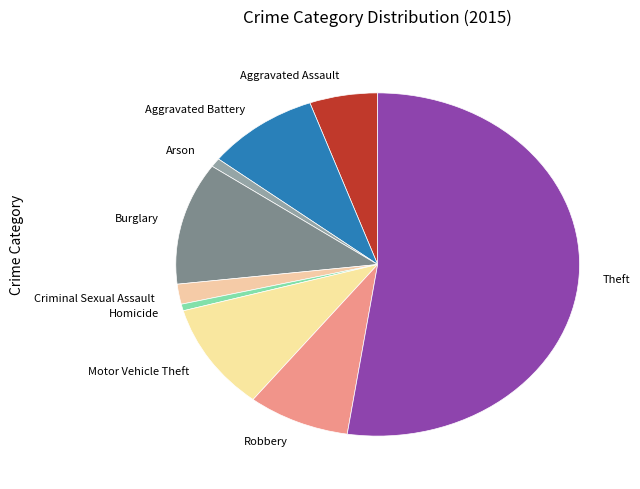

Which slice is the largest?

Theft